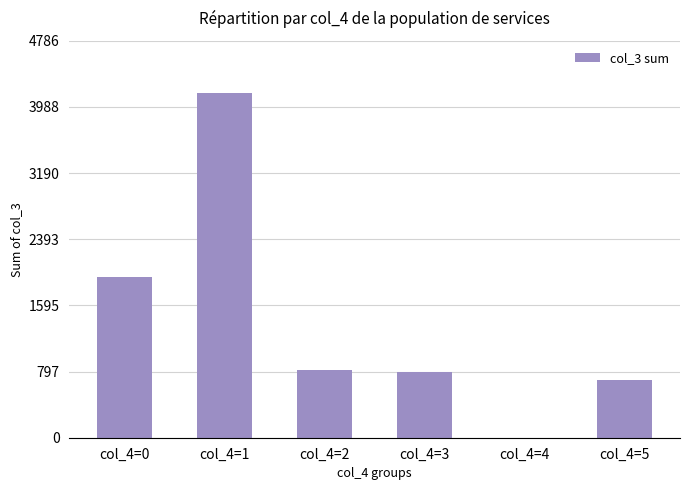

Are the bars horizontal?

No